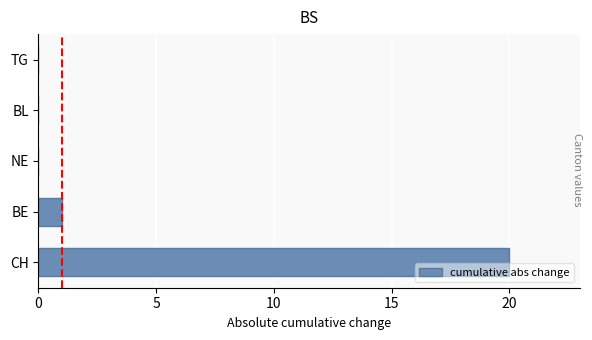

What is the greatest value displayed?

20